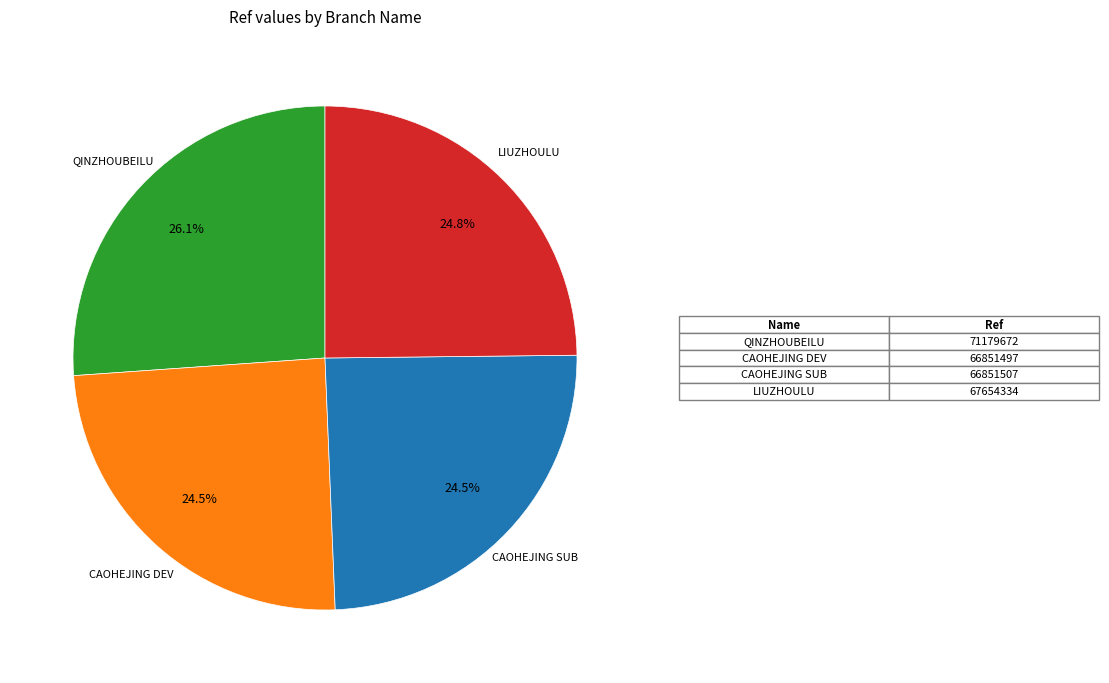

Approximately how many times larger is the value at CAOHEJING DEV compared to LIUZHOULU?

1.0